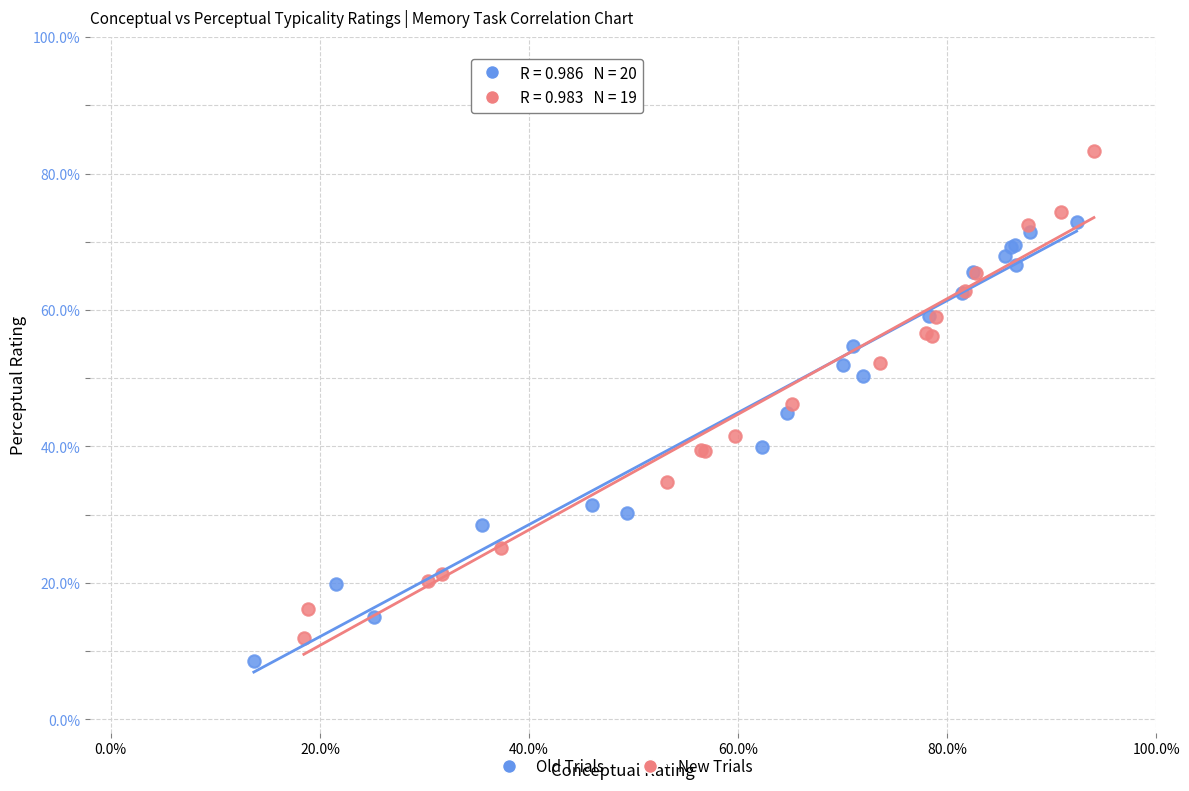

Which series contains the highest Y value?

New Trials